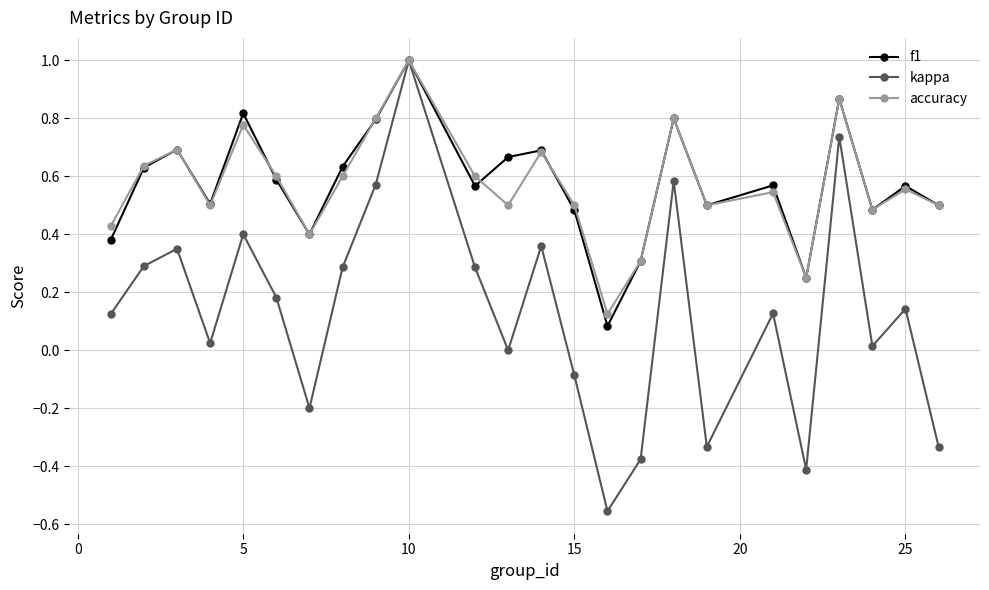

In f1, how many points are lower than both neighbors (excluding endpoints)?

7